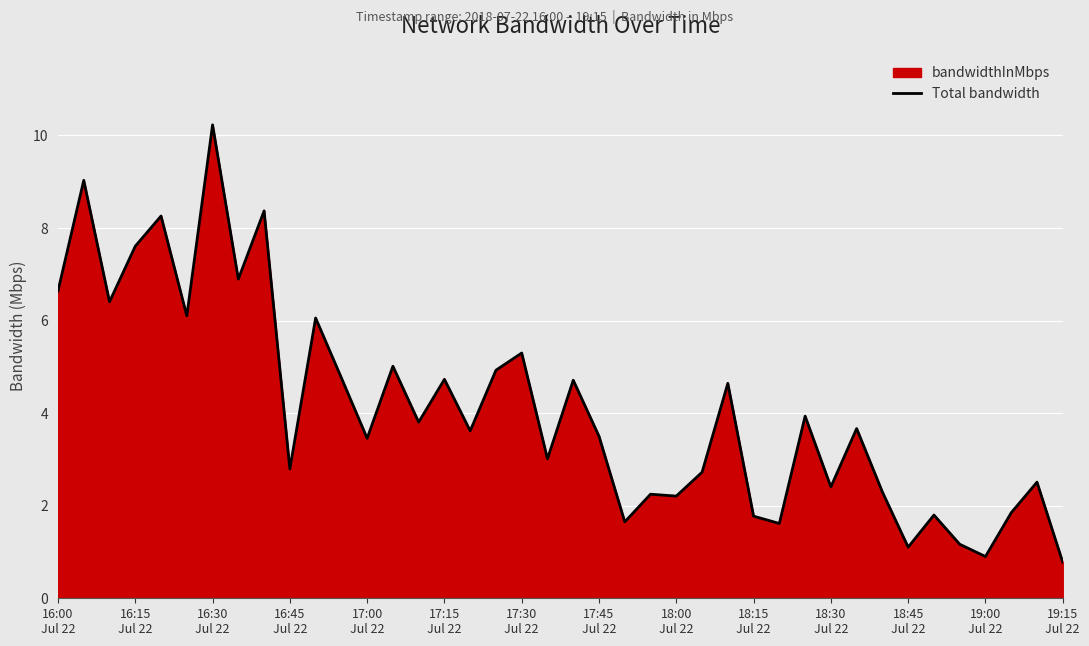

How many lines are shown in the chart?

1